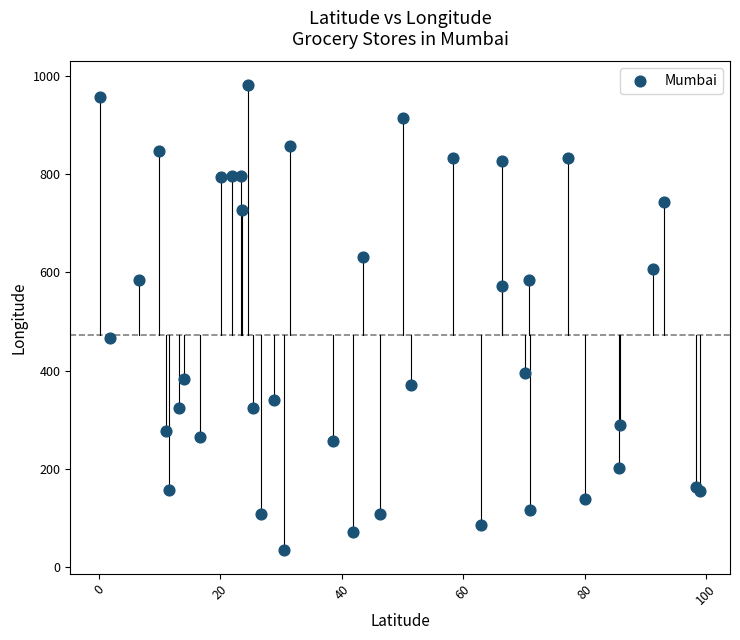

What Y value in the scatter plot is closest to 508?

466.3